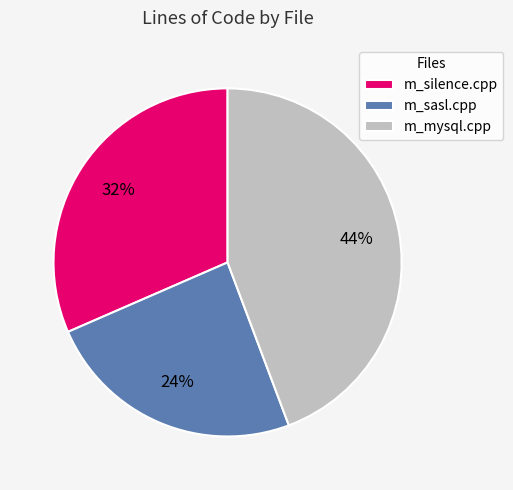

Do m_sasl.cpp and m_silence.cpp together represent more than half of the pie?

Yes